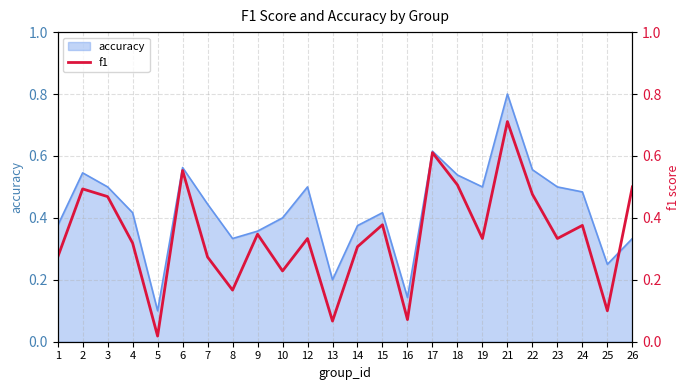

The accuracy series shows 0.2 at 12. True or false?

False